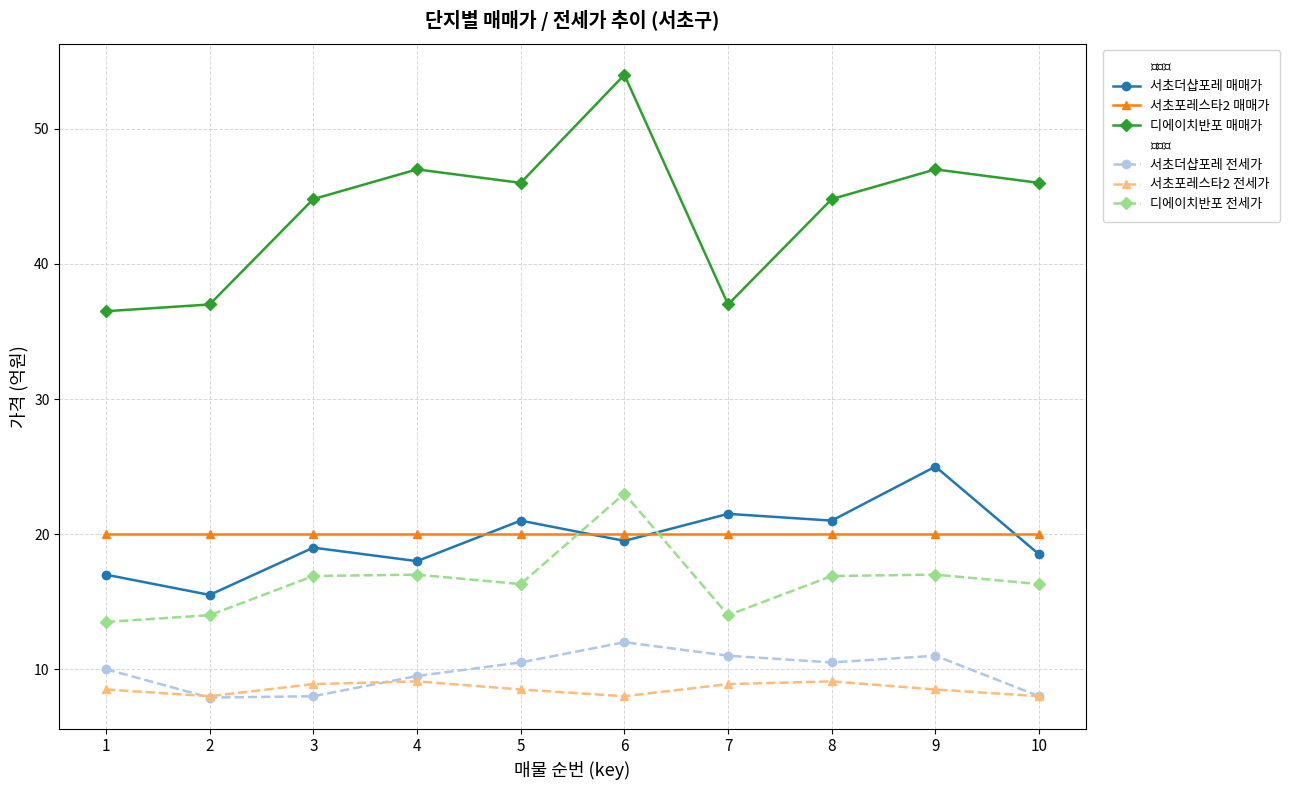

True or false: 디에이치반포 매매가 and 서초더샵포레 전세가 intersect in this chart.

False